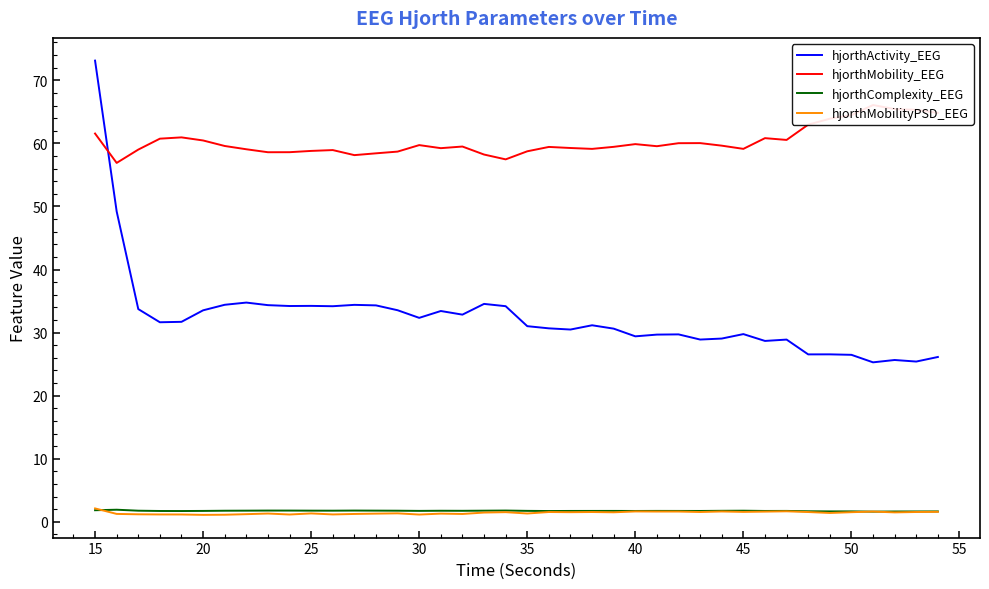

Reading left to right, list all the values displayed in this chart.

hjorthActivity_EEG: 73.1	49.2	33.7	31.6	31.7	33.5	34.4	34.8	34.4	34.2	34.2	34.2	34.4	34.3	33.5	32.3	33.4	32.8	34.5	34.2	31.0	30.7	30.5	31.2	30.6	29.4	29.7	29.7	28.9	29.1	29.8	28.7	28.9	26.5	26.6	26.5	25.3	25.7	25.4	26.1
hjorthMobility_EEG: 61.6	56.9	59.0	60.7	60.9	60.5	59.6	59.1	58.6	58.6	58.8	58.9	58.1	58.4	58.7	59.7	59.2	59.5	58.2	57.5	58.7	59.4	59.3	59.1	59.4	59.9	59.5	60.0	60.0	59.6	59.1	60.8	60.5	63.0	63.9	64.5	66.1	65.4	65.3	64.8
hjorthComplexity_EEG: 1.8	1.9	1.8	1.7	1.7	1.7	1.8	1.8	1.8	1.8	1.8	1.8	1.8	1.8	1.8	1.7	1.8	1.7	1.8	1.8	1.7	1.7	1.7	1.7	1.7	1.7	1.7	1.7	1.7	1.7	1.8	1.7	1.7	1.7	1.7	1.7	1.6	1.6	1.6	1.7
hjorthMobilityPSD_EEG: 2.1	1.3	1.2	1.2	1.2	1.1	1.1	1.2	1.3	1.2	1.3	1.2	1.2	1.3	1.3	1.2	1.3	1.2	1.5	1.5	1.3	1.6	1.5	1.6	1.5	1.6	1.6	1.6	1.6	1.6	1.6	1.6	1.7	1.6	1.4	1.5	1.6	1.5	1.6	1.6